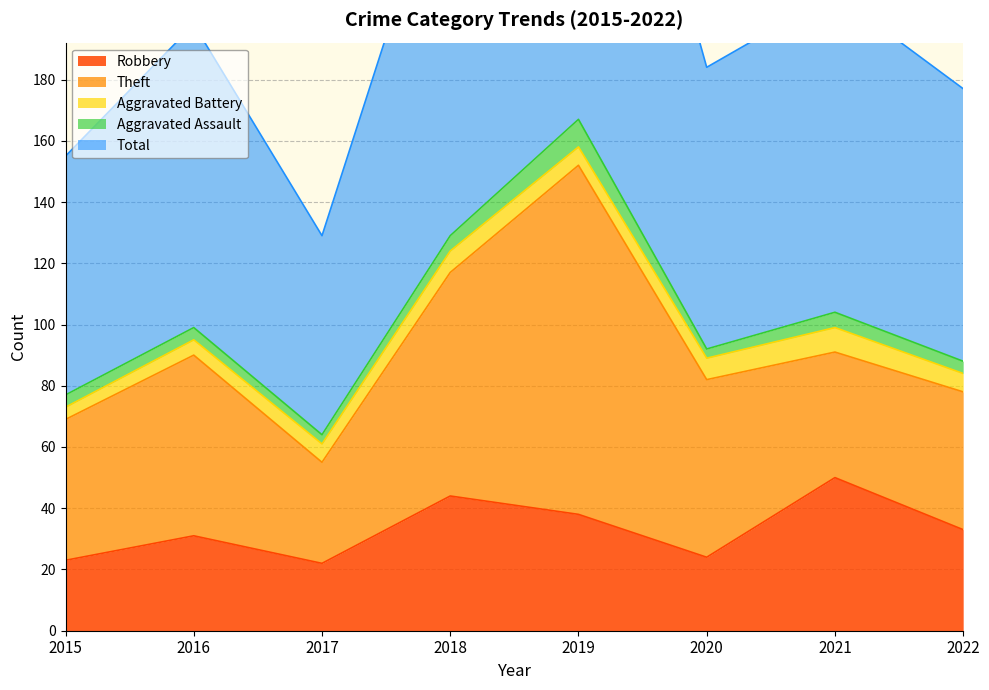

At which category is the sum across all series the highest?

2019